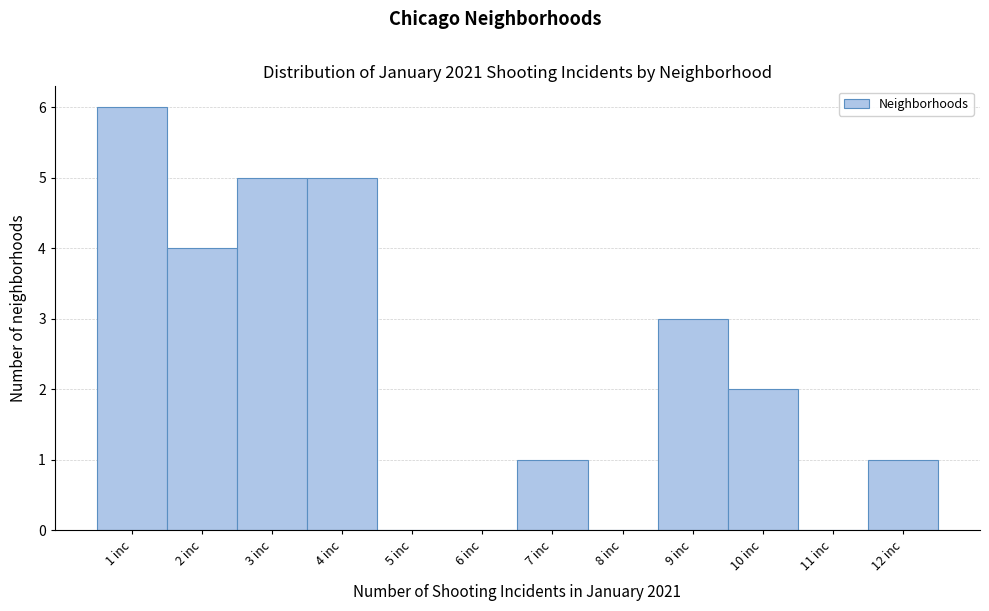

Reading left to right, transcribe this chart: for each bar, give the range it covers on the x-axis and its height. The values are not printed on the chart, so give them approximately, as read against the axis.

0.5 to 1.5: 6
1.5 to 2.5: 4
2.5 to 3.5: 5
3.5 to 4.5: 5
4.5 to 5.5: 0
5.5 to 6.5: 0
6.5 to 7.5: 1
7.5 to 8.5: 0
8.5 to 9.5: 3
9.5 to 10.5: 2
10.5 to 11.5: 0
11.5 to 12.5: 1